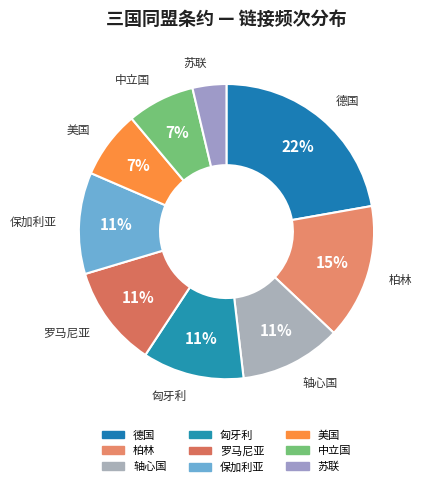

To the nearest percent, what is the average slice percentage?

11%